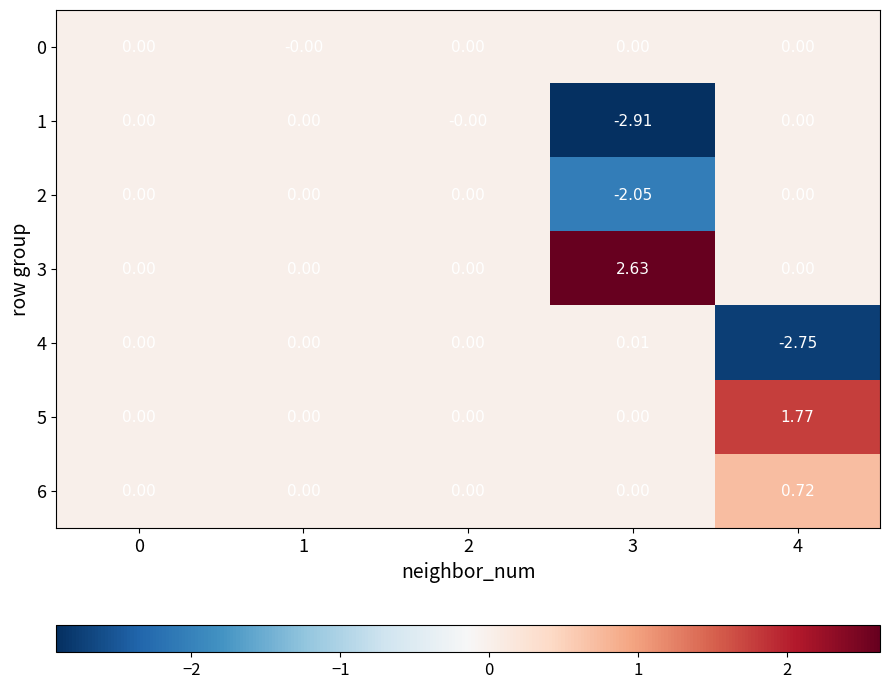

Is the value of 2 at 0 greater than the value of 4 at 3?

No